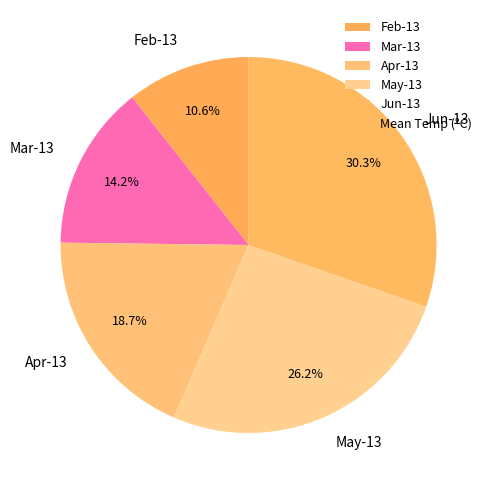

What is the ratio of the value at May-13 to the value at Jun-13?

0.9